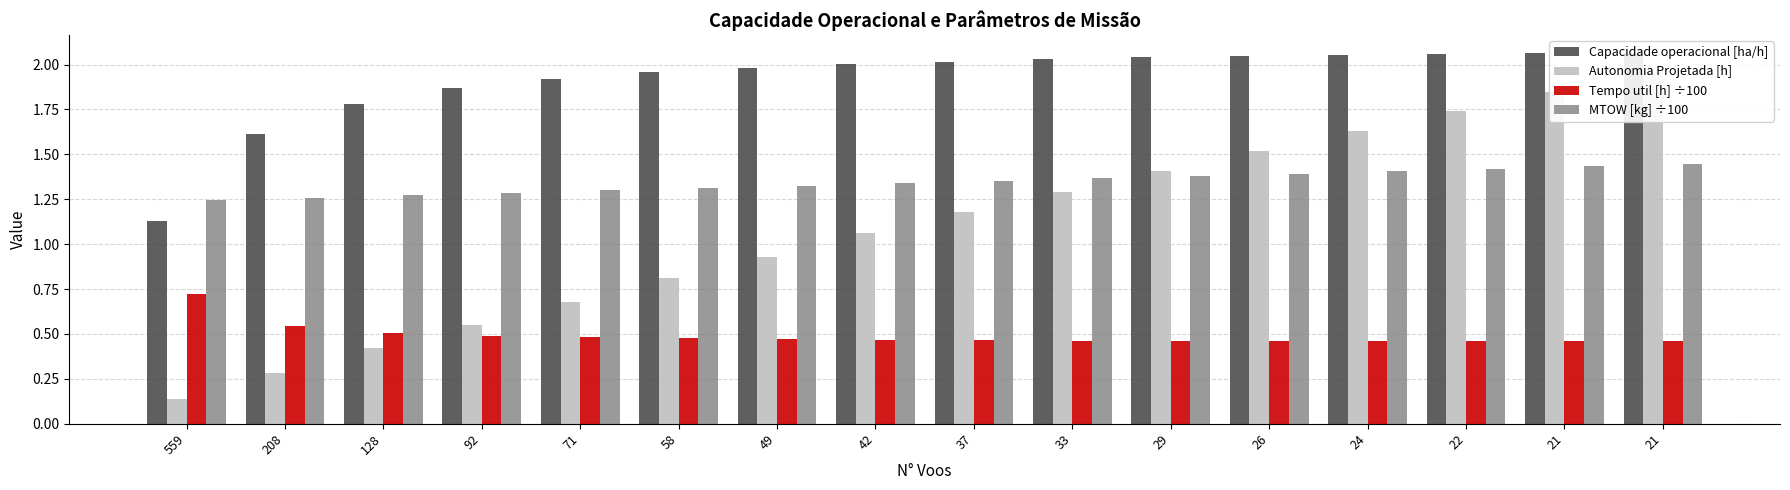

Reading right to left, what are all the values shown in this chart?

Capacidade operacional [ha/h]: 21=2.1	21=2.1	22=2.1	24=2.1	26=2.0	29=2.0	33=2.0	37=2.0	42=2.0	49=2.0	58=2.0	71=1.9	92=1.9	128=1.8	208=1.6	559=1.1
Autonomia Projetada [h]: 21=2.0	21=1.9	22=1.7	24=1.6	26=1.5	29=1.4	33=1.3	37=1.2	42=1.1	49=0.9	58=0.8	71=0.7	92=0.6	128=0.4	208=0.3	559=0.1
Tempo util [h] ÷100: 21=0.5	21=0.5	22=0.5	24=0.5	26=0.5	29=0.5	33=0.5	37=0.5	42=0.5	49=0.5	58=0.5	71=0.5	92=0.5	128=0.5	208=0.5	559=0.7
MTOW [kg] ÷100: 21=1.4	21=1.4	22=1.4	24=1.4	26=1.4	29=1.4	33=1.4	37=1.4	42=1.3	49=1.3	58=1.3	71=1.3	92=1.3	128=1.3	208=1.3	559=1.2